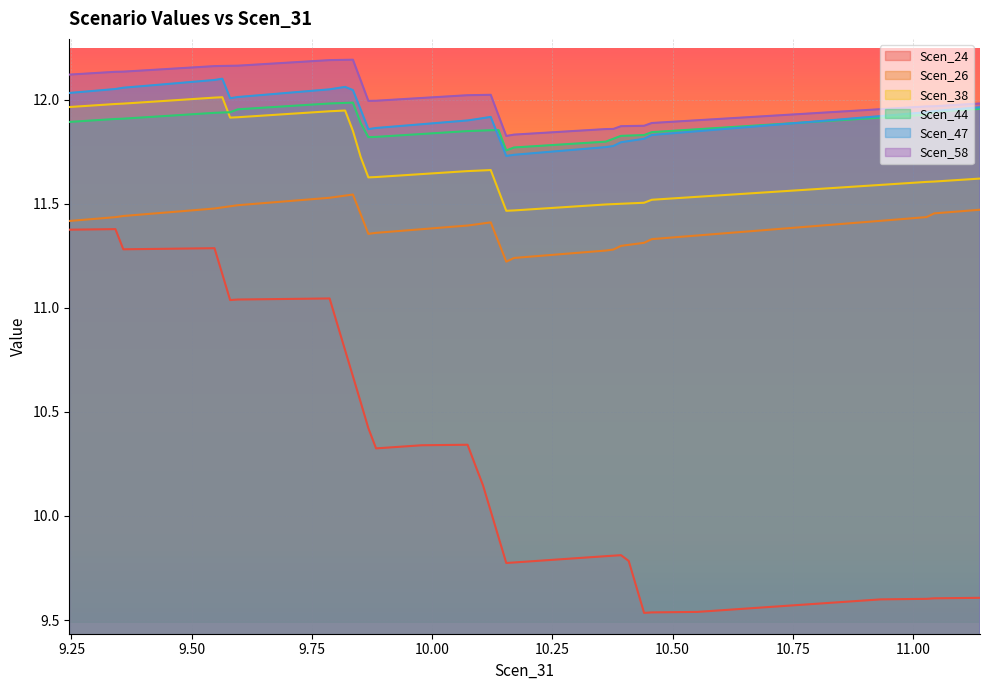

Which series has the largest range (max minus min)?

Scen_24